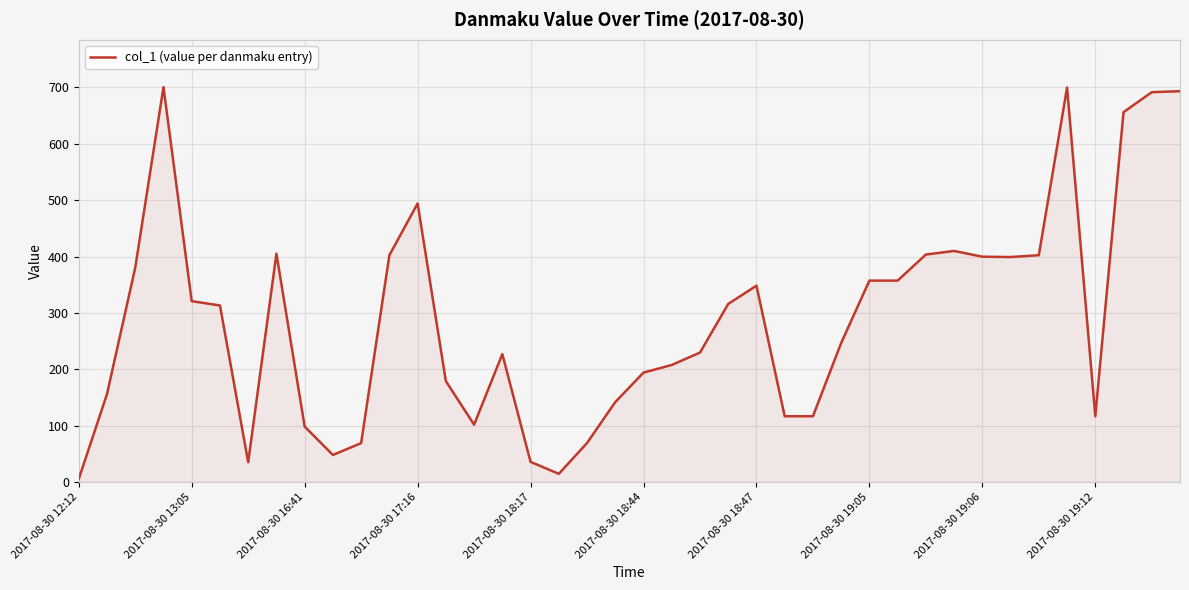

What is the maximum value shown in the chart?

700.7